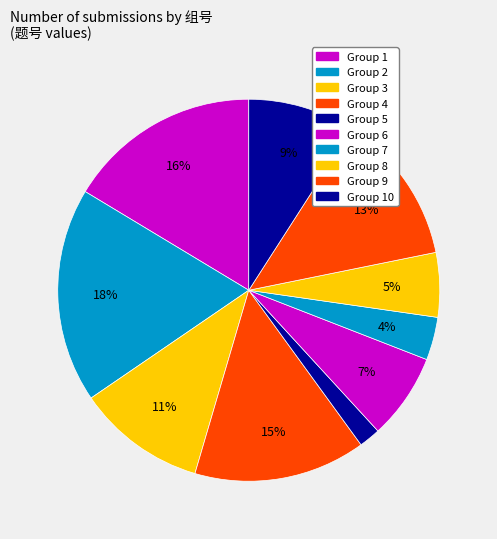

Which category has the biggest portion of the pie?

2